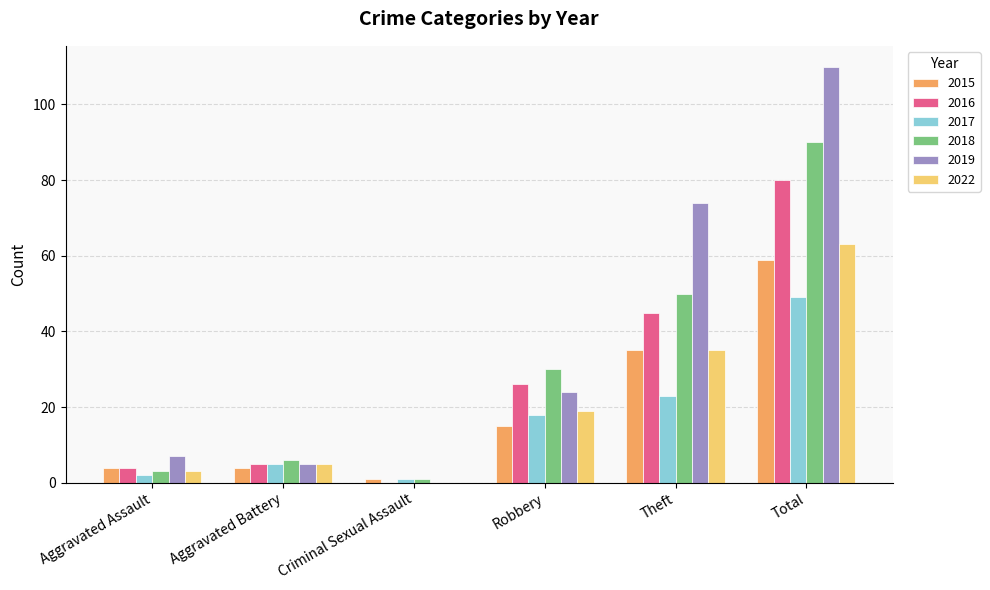

What is the greatest value displayed?

110